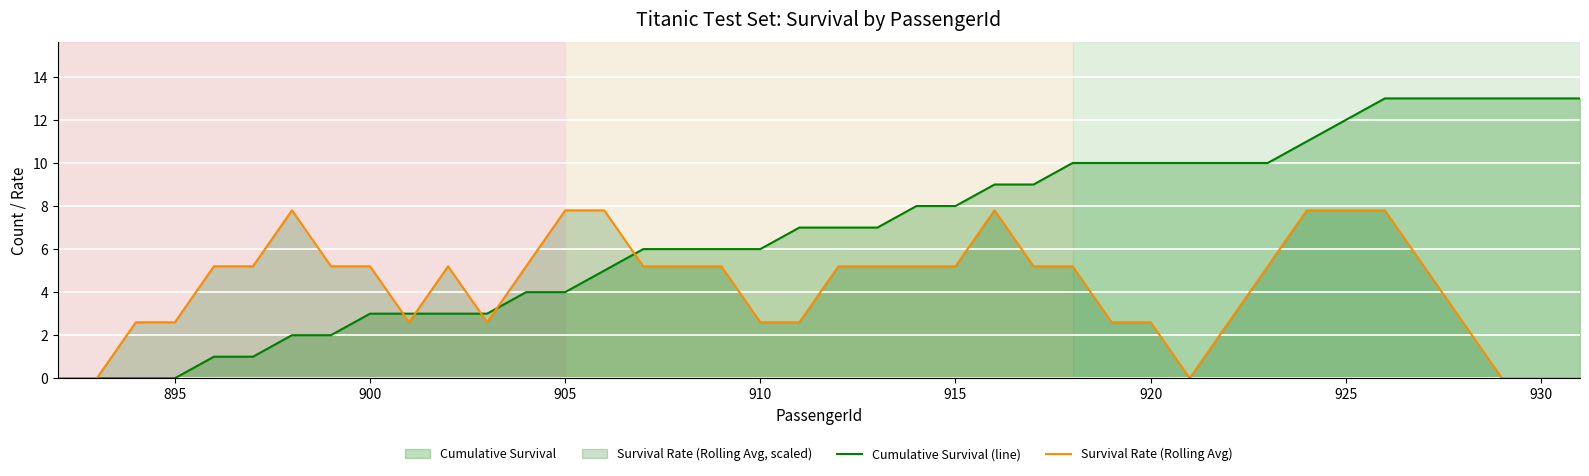

Which series has the largest total across all categories?

Cumulative Survival (line)